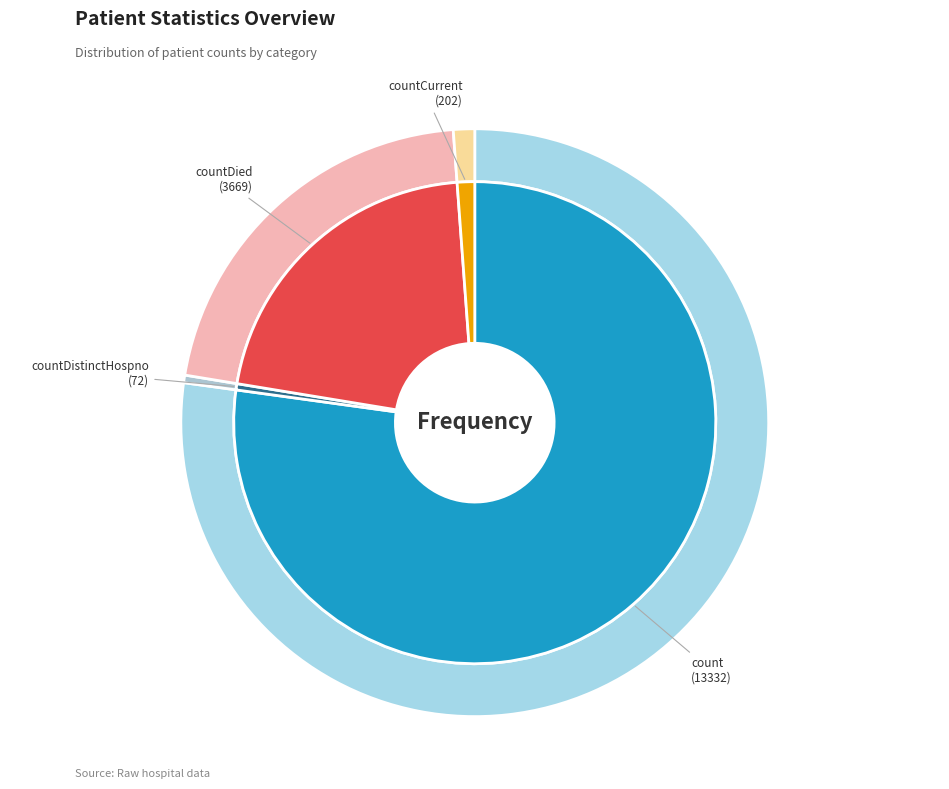

To the nearest percent, what is the combined percentage of count and countCurrent?

78%